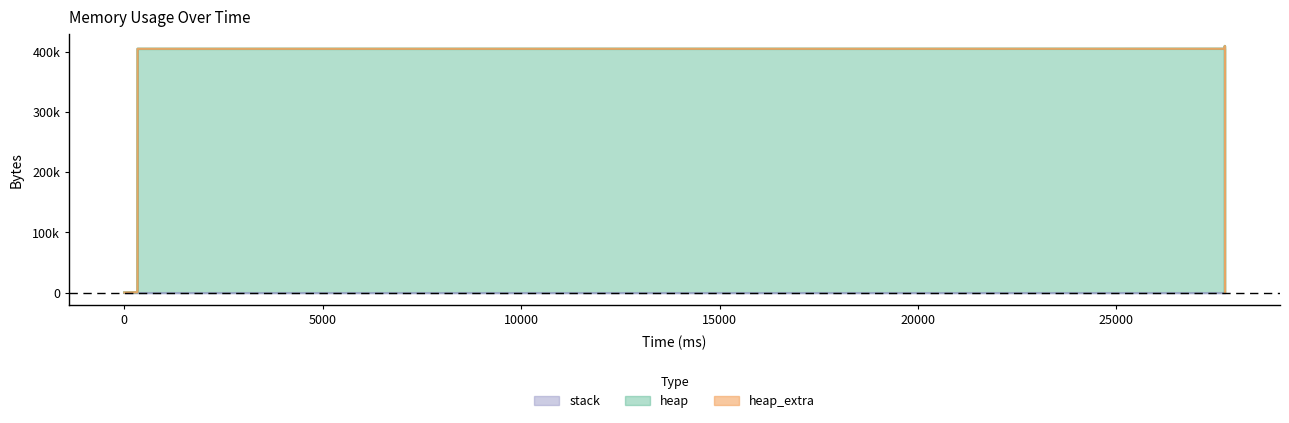

What are all the series names shown in the legend?

heap, heap_extra, stack